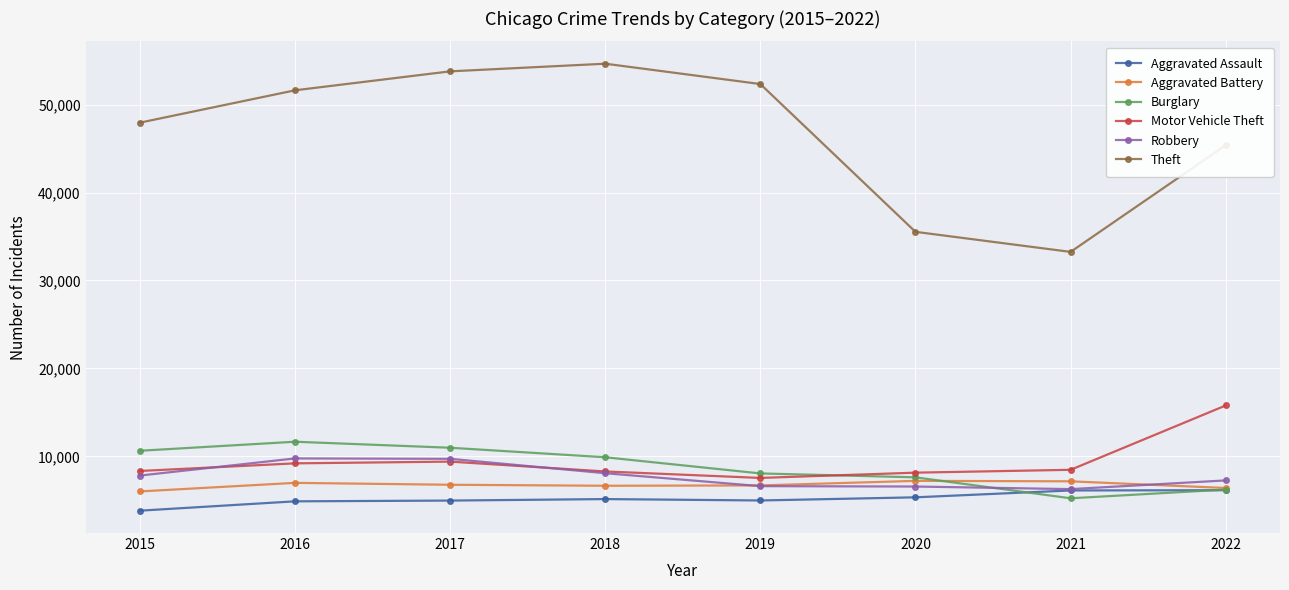

What is the value of the Robbery point at the 1st from the left?

7812